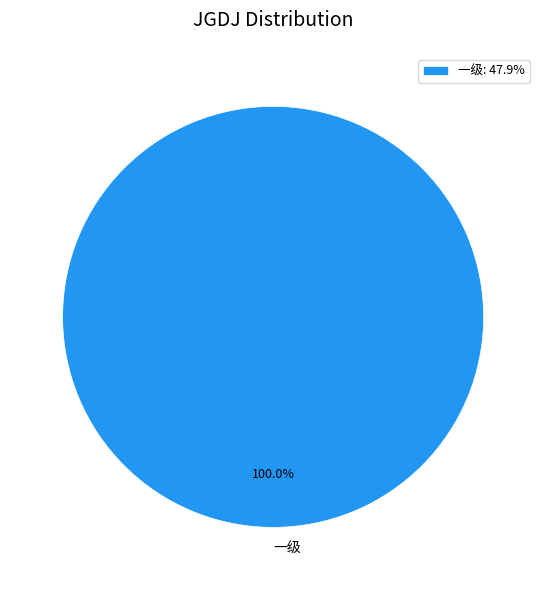

Is there any slice that represents more than half of the pie?

Yes